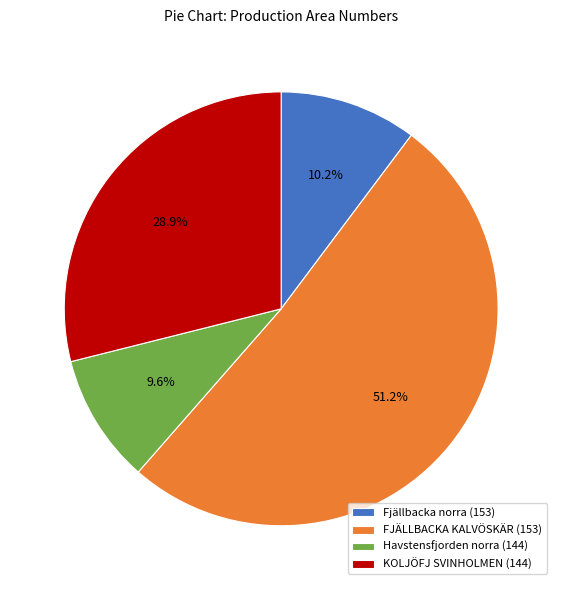

How many segments does this pie chart have?

4